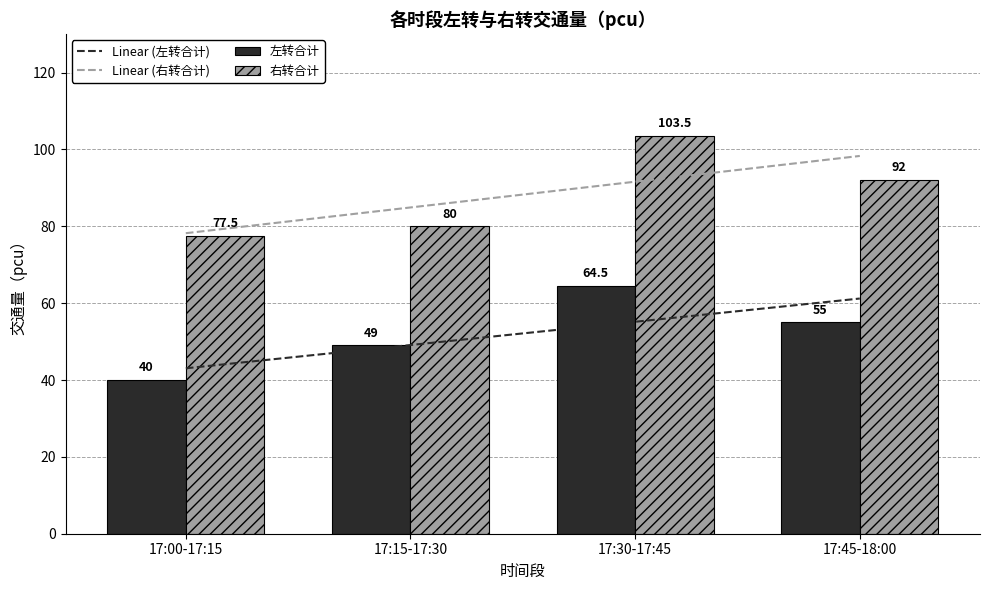

Read the 左转合计 value at 17:45-18:00.

55.0